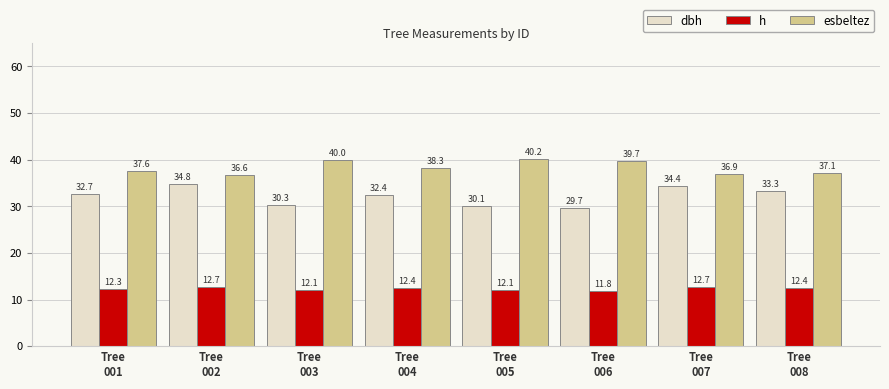

What is the value of the h bar at the 3rd from the left?

12.1